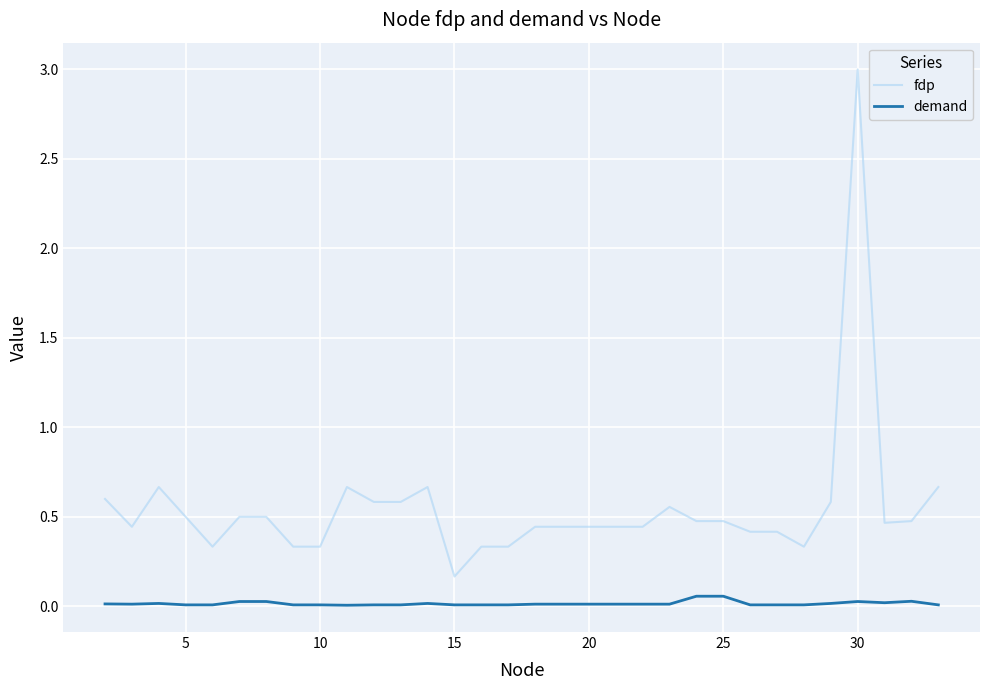

Which series has the widest spread of values?

fdp